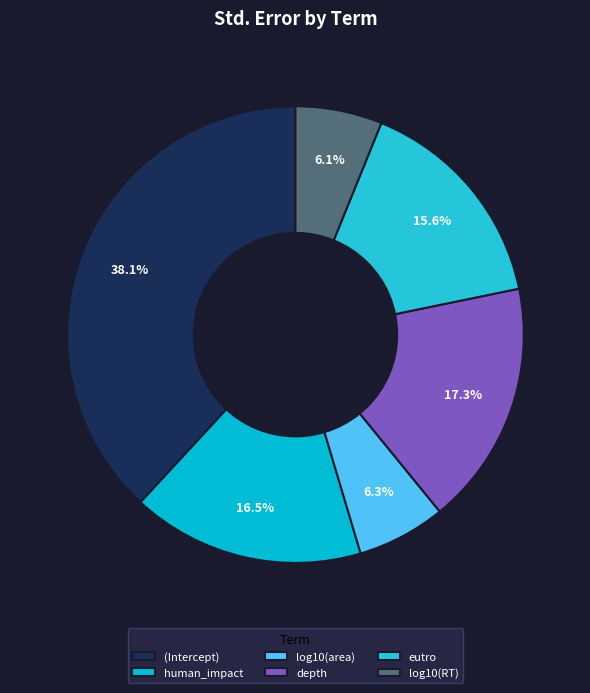

What is the largest slice in the pie chart?

(Intercept)